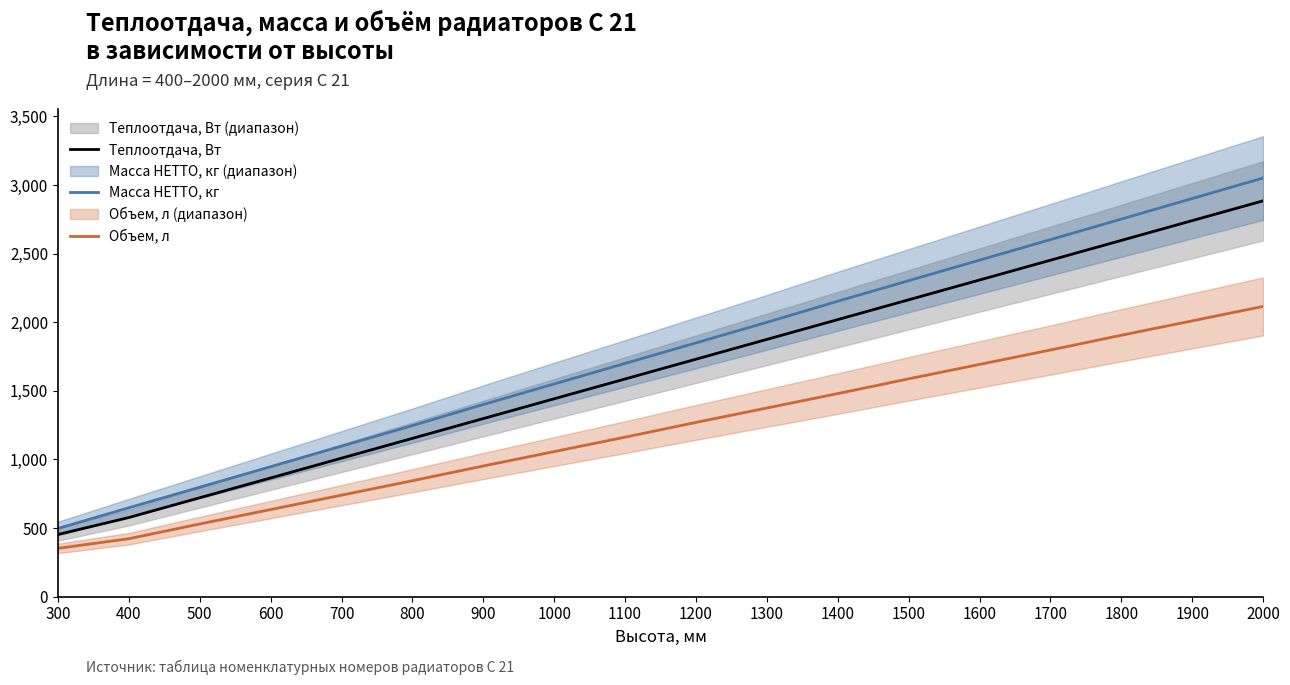

True or false: Масса НЕТТО, кг has more than 1 interior local peaks.

False